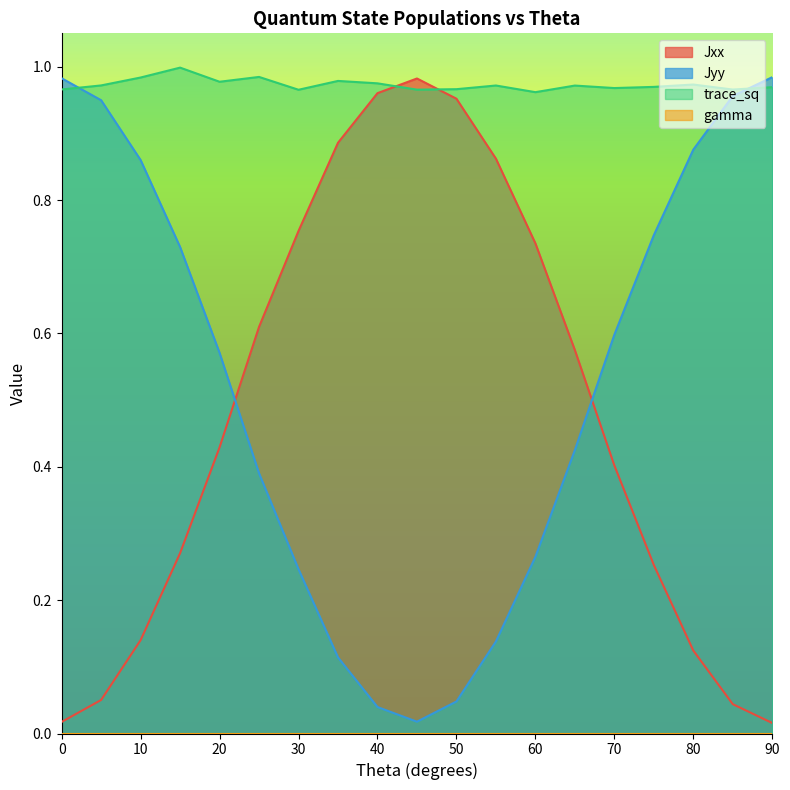

Which series has the largest range (max minus min)?

Jyy